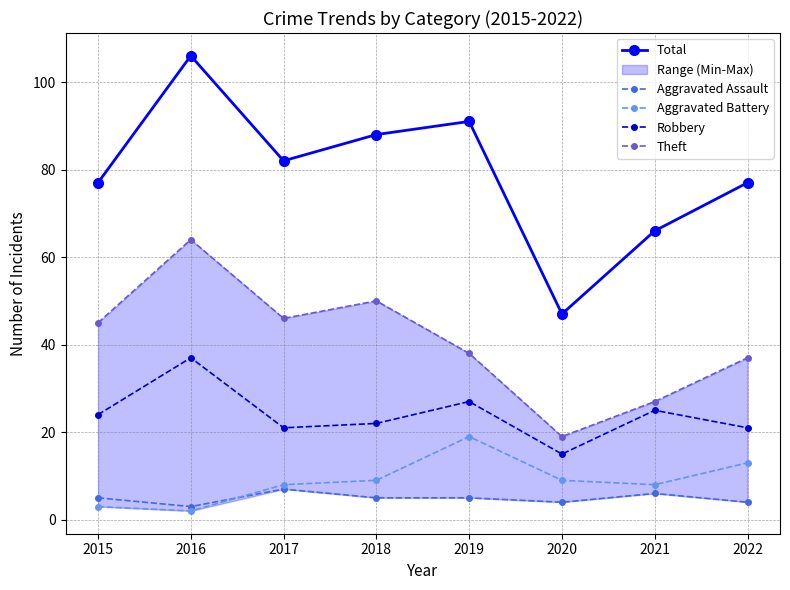

The value of Total at 2018 is 88. True or false?

True